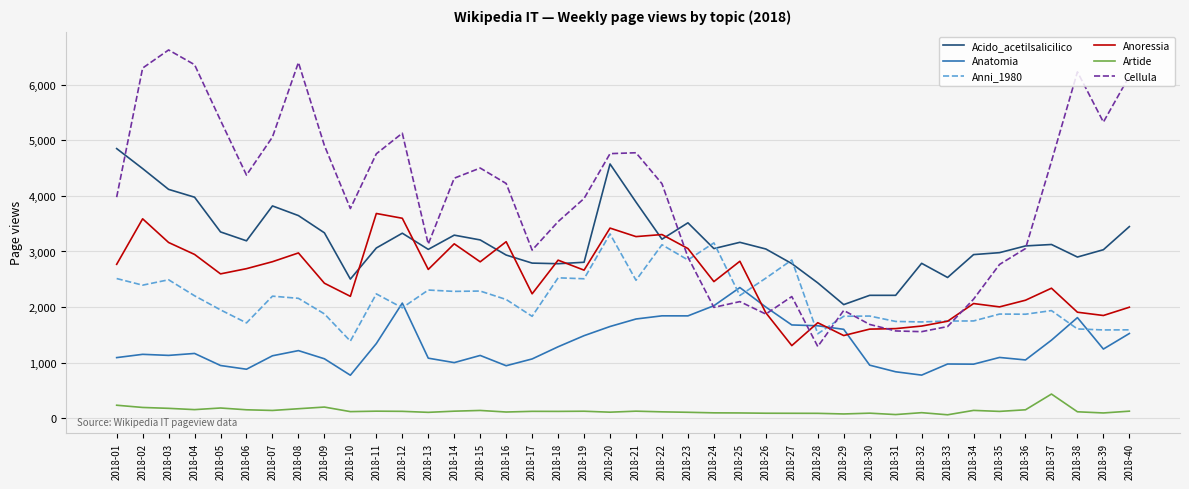

True or false: Acido_acetilsalicilico and Anoressia intersect in this chart.

True